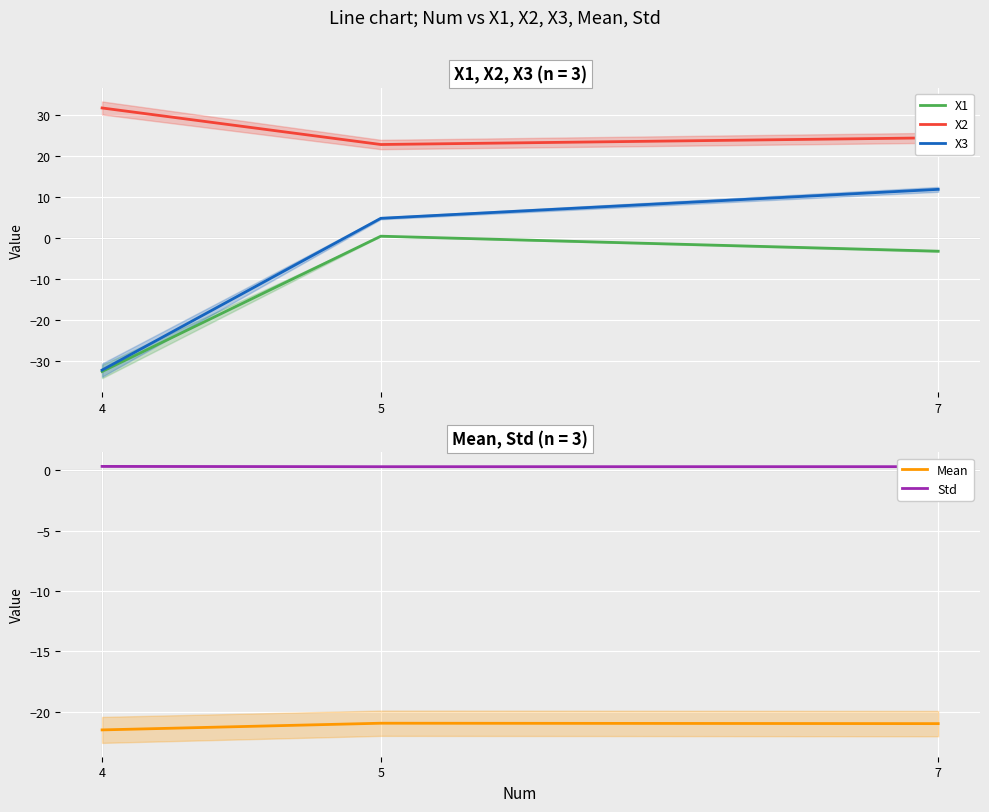

How many lines are shown in the chart?

5